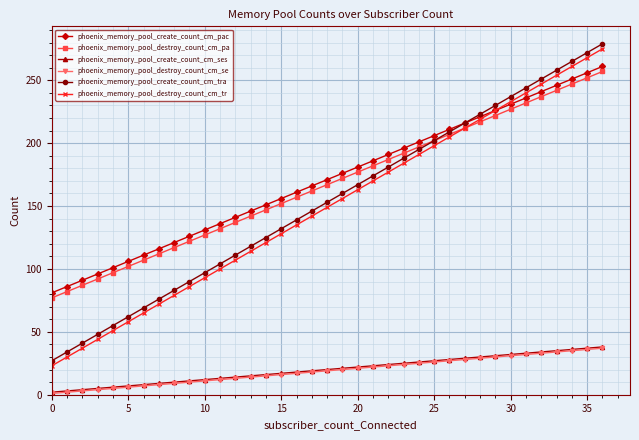

True or false: phoenix_memory_pool_destroy_count_cm_pa and phoenix_memory_pool_create_count_cm_pac cross at least once.

False